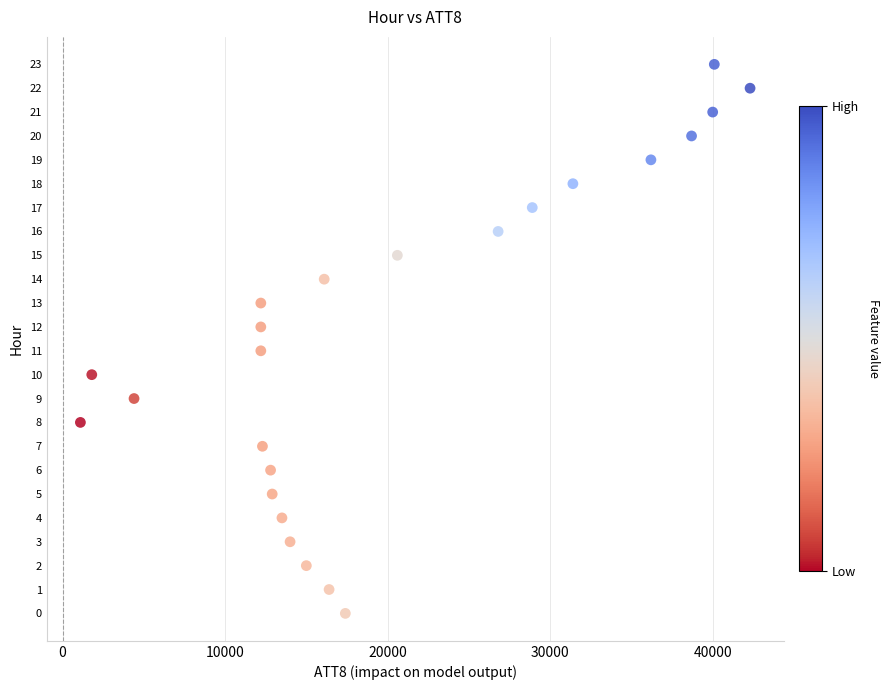

What is the range of X values (max minus min)?

41200